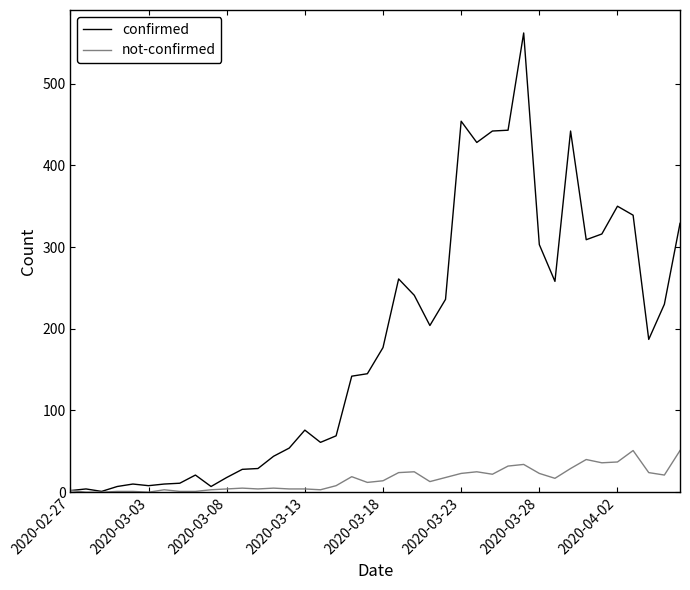

List the series in order of their peak value, highest first.

confirmed, not-confirmed